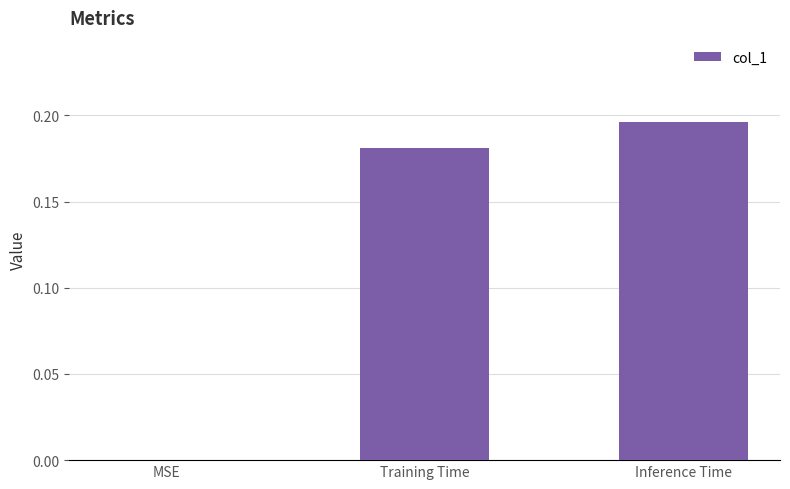

The chart shows a value of 0.3 at Training Time. True or false?

False